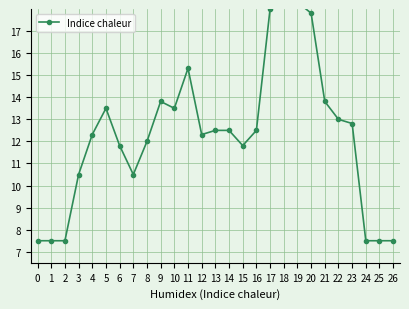

What is the average value?

12.3